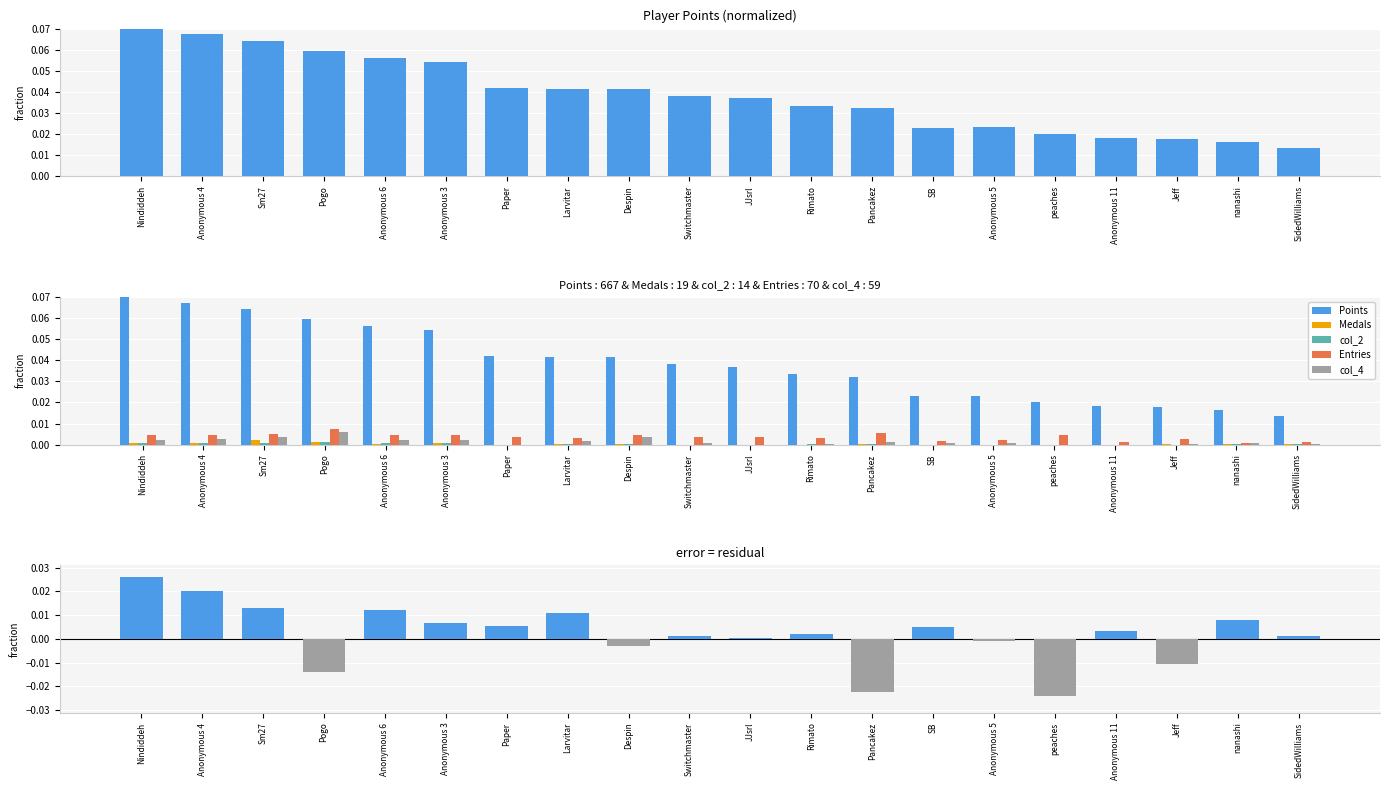

How many groups of bars are there?

20